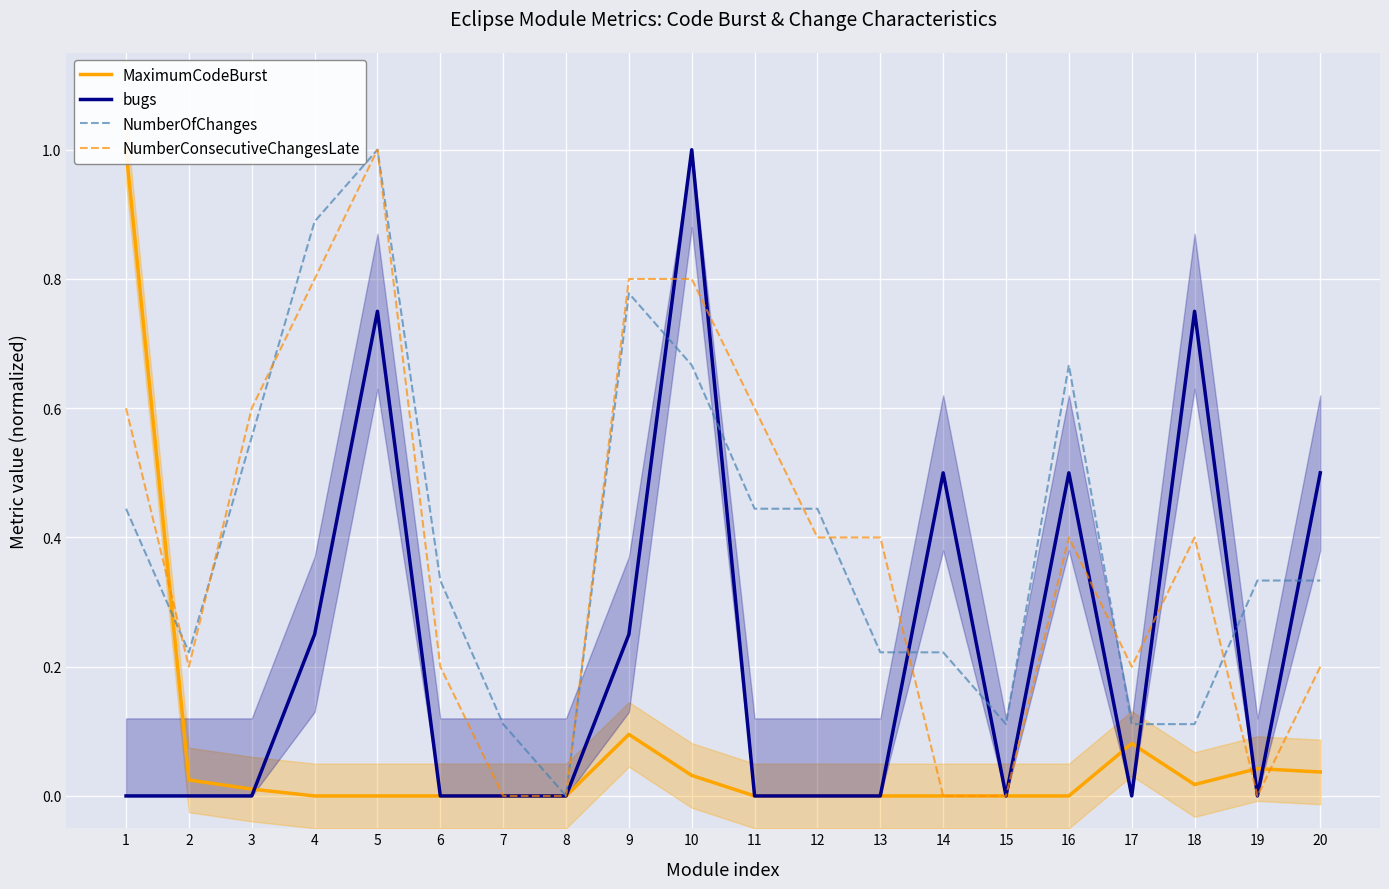

True or false: bugs has a value of 0.0 at 8.

True